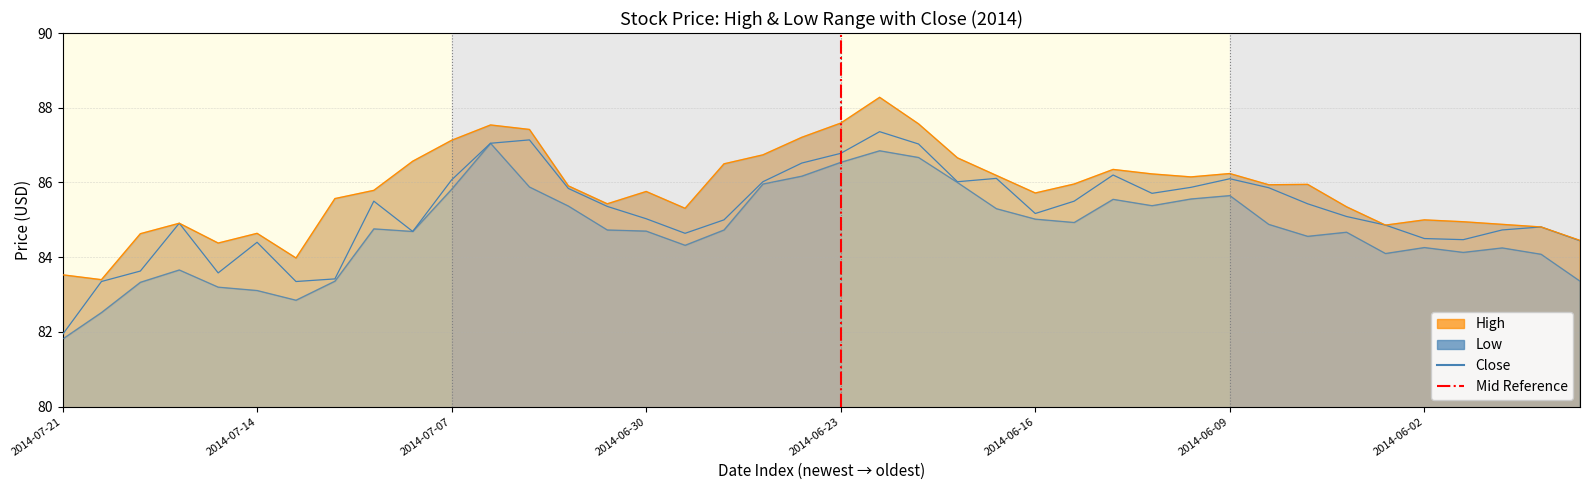

Is it true that the value at 16 is 112.6?

False